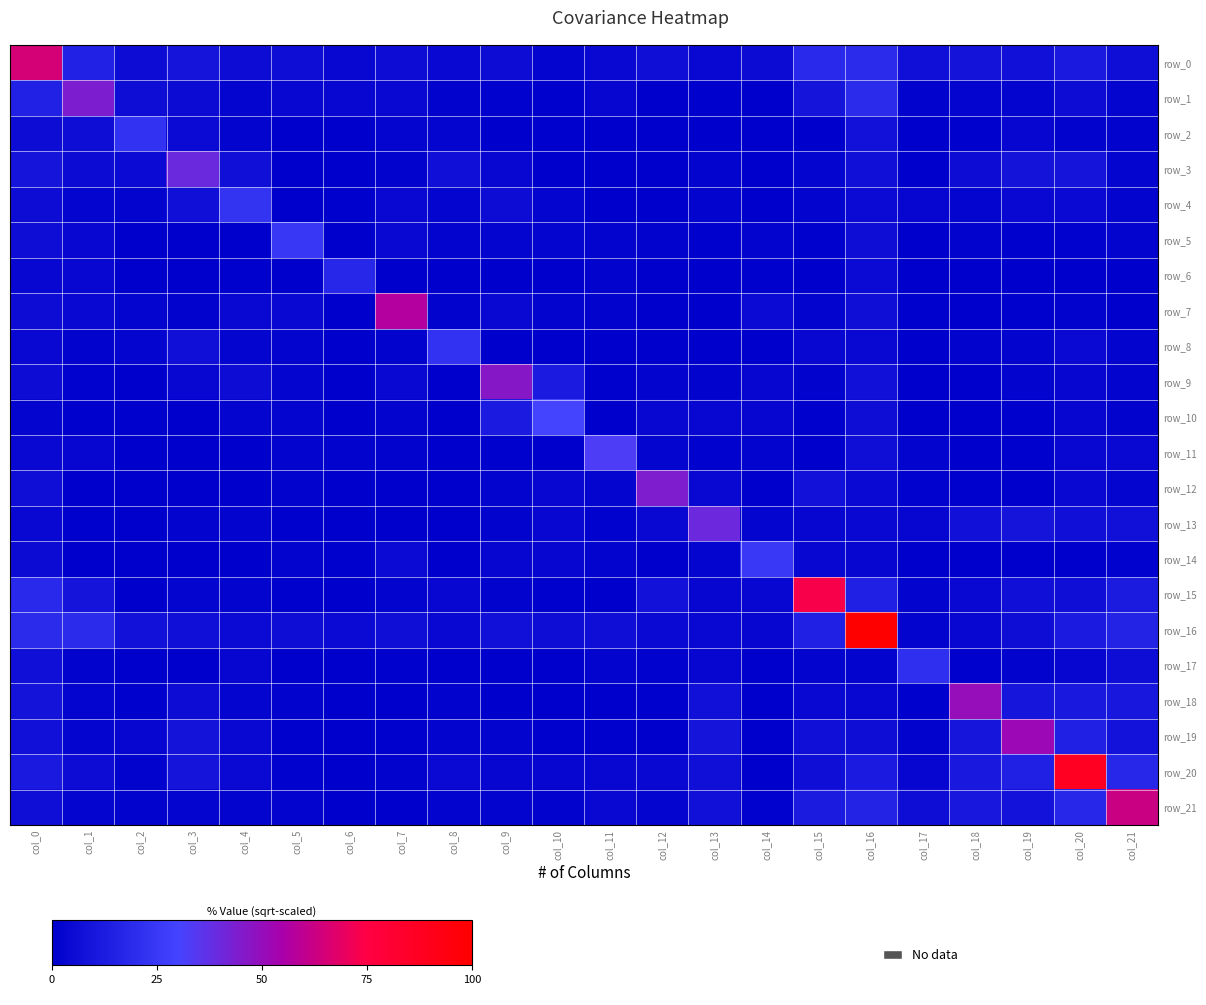

Is it true that row_16 equals 4.5 at col_2?

False